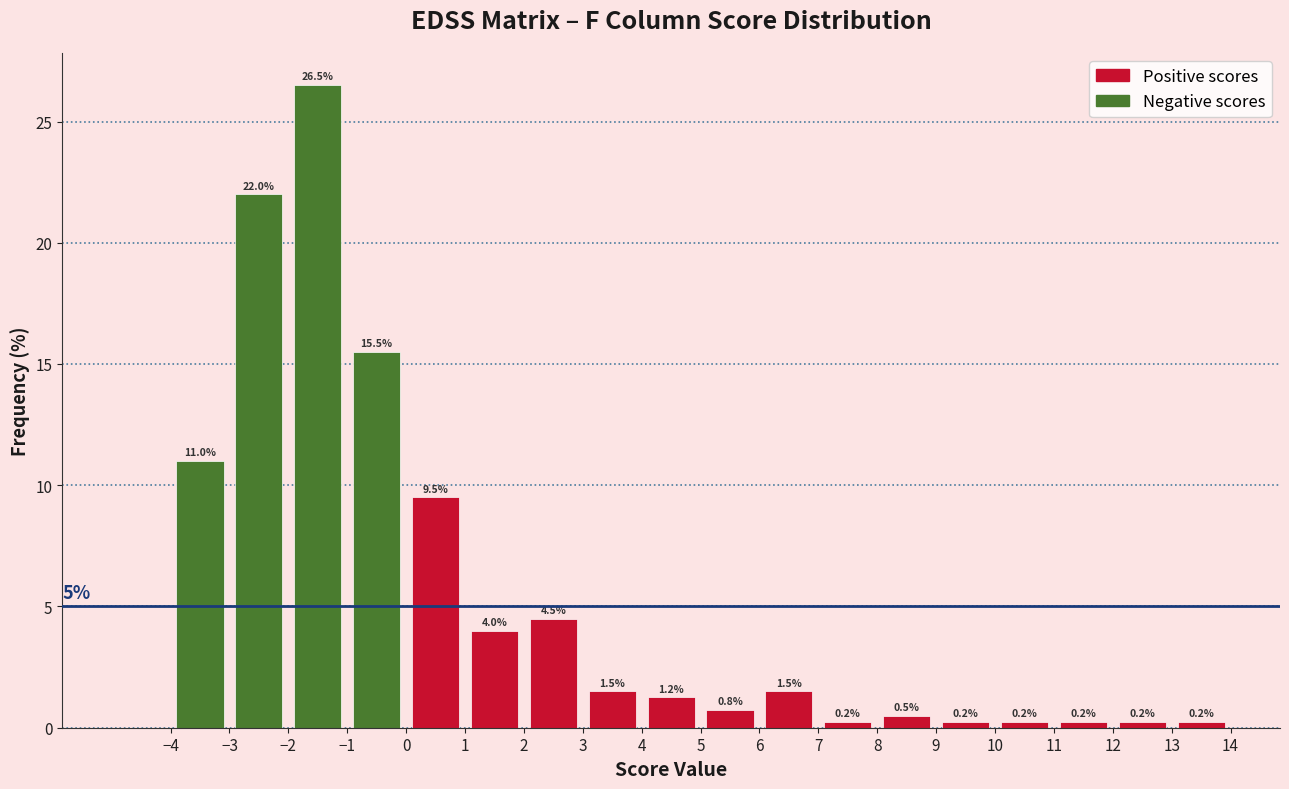

Which range on the x-axis has the tallest bar?

-2 to -1